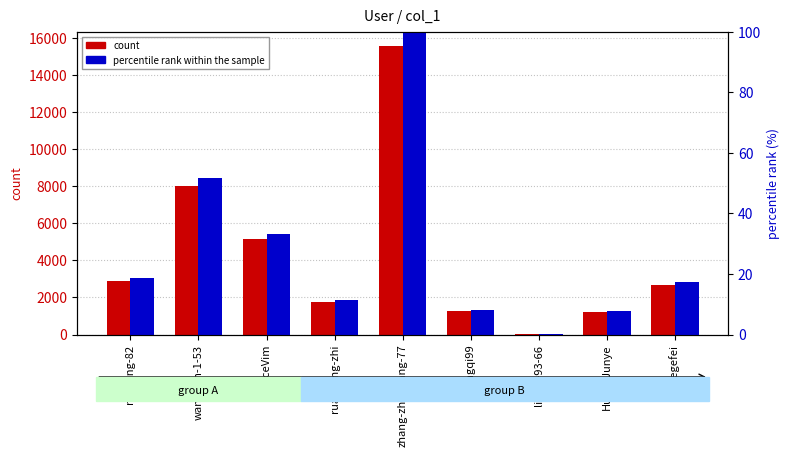

What are all the series names shown in the legend?

count, percentile rank within the sample